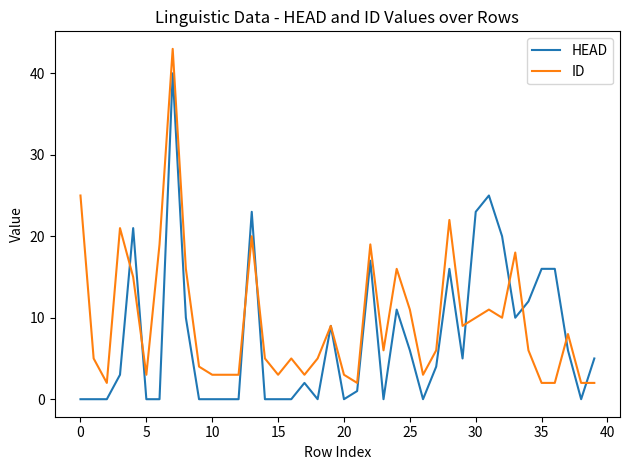

List the series in order of their peak value, lowest first.

HEAD, ID